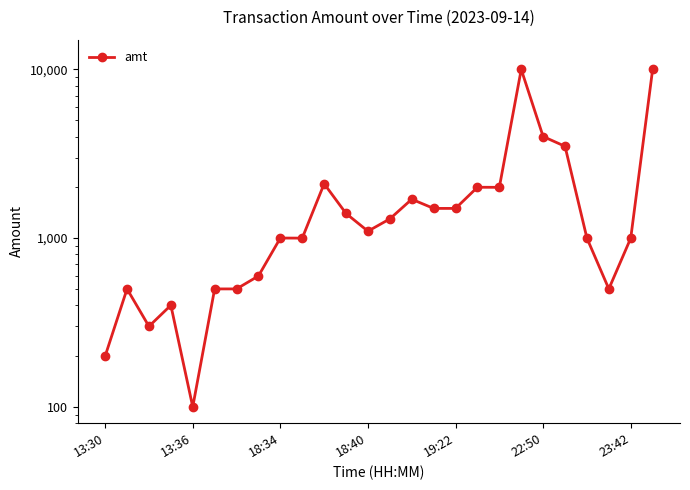

What is the difference between the maximum and second lowest values?

9800.0